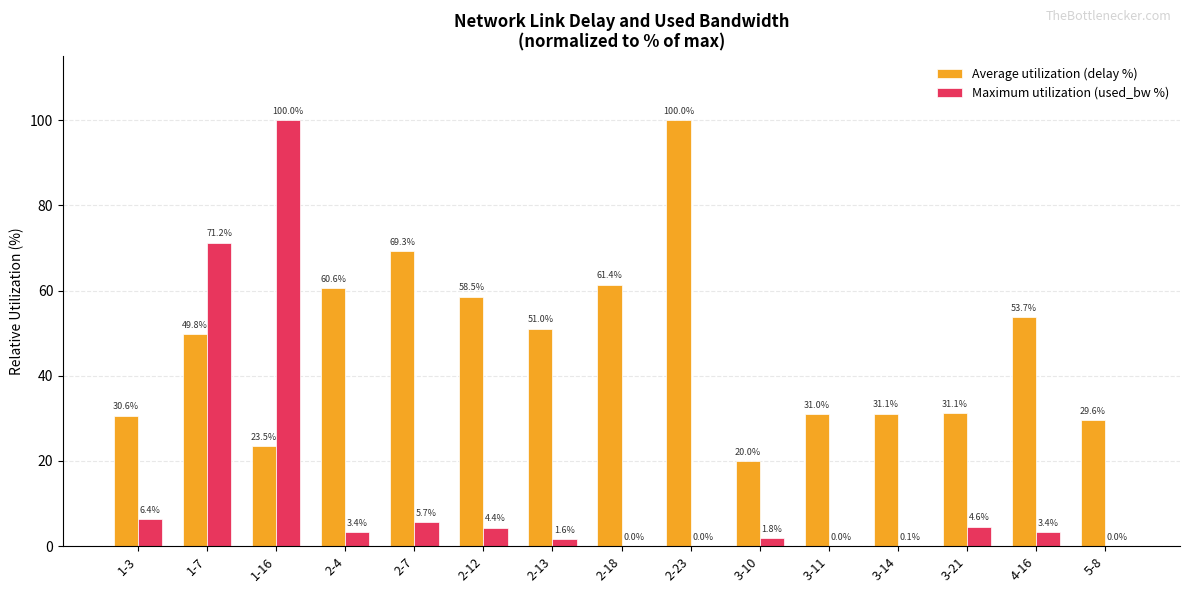

What are all the series names shown in the legend?

Average utilization (delay %), Maximum utilization (used_bw %)